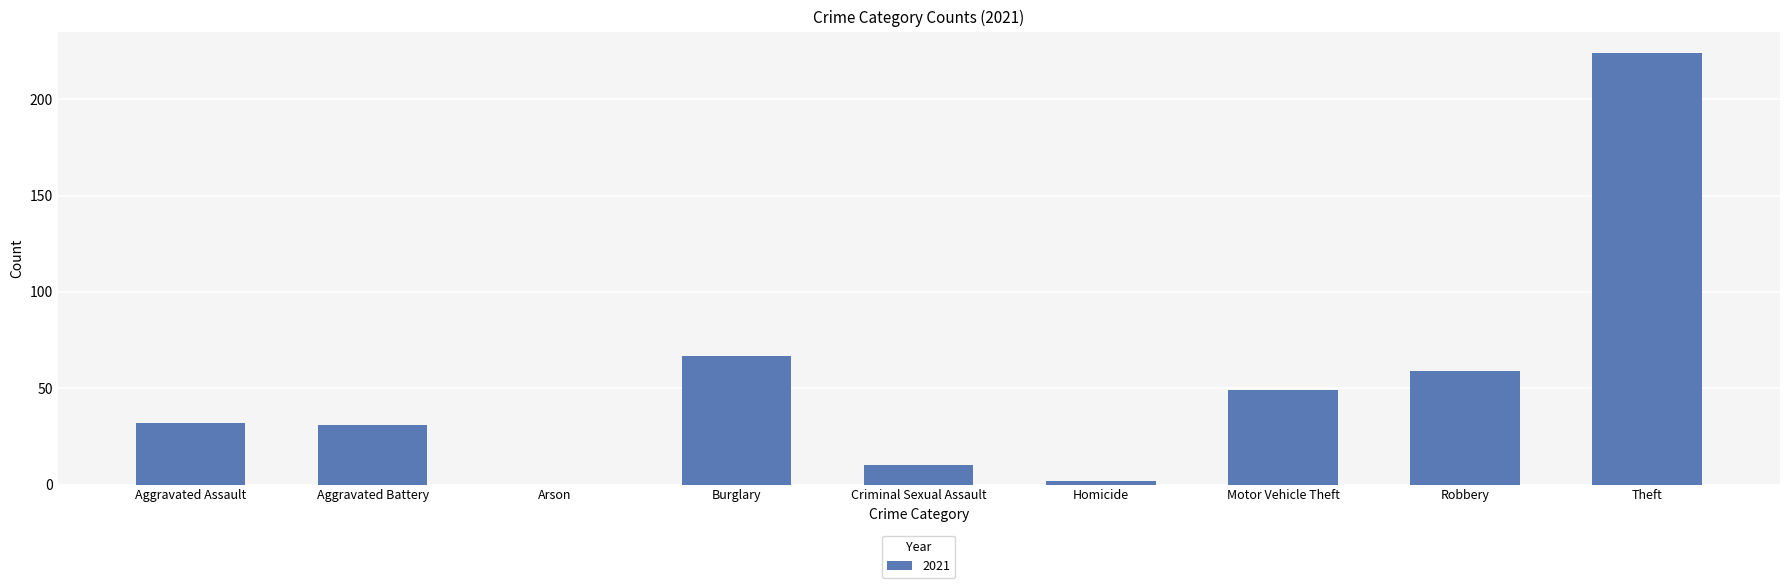

What is the maximum value shown in the chart?

224